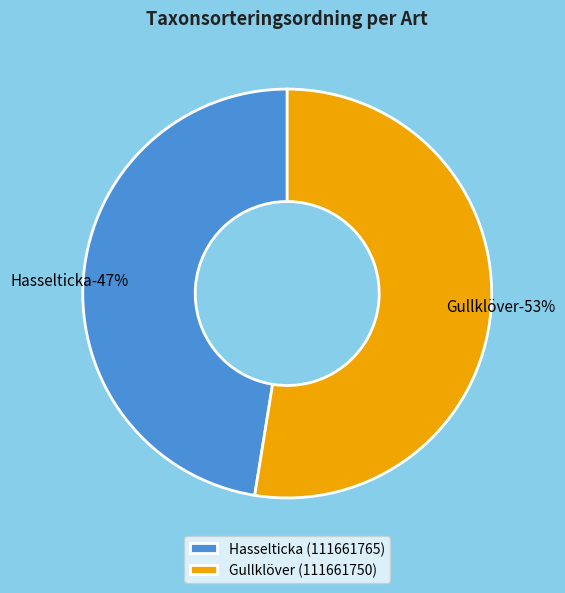

Count the number of slices in the pie.

2